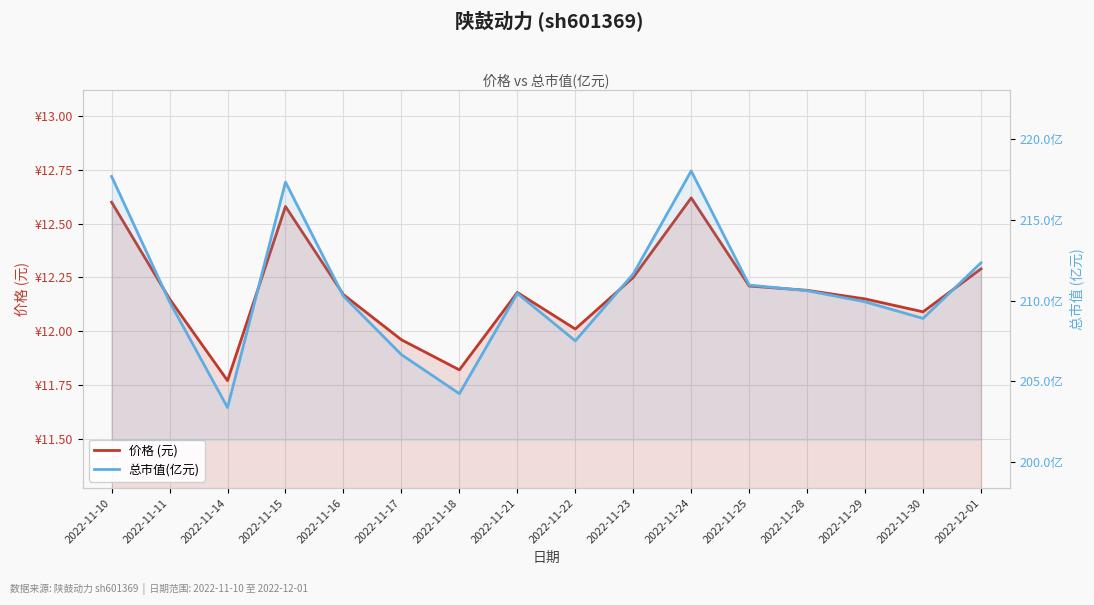

What is the total value across all series at 2022-11-28?

222.8